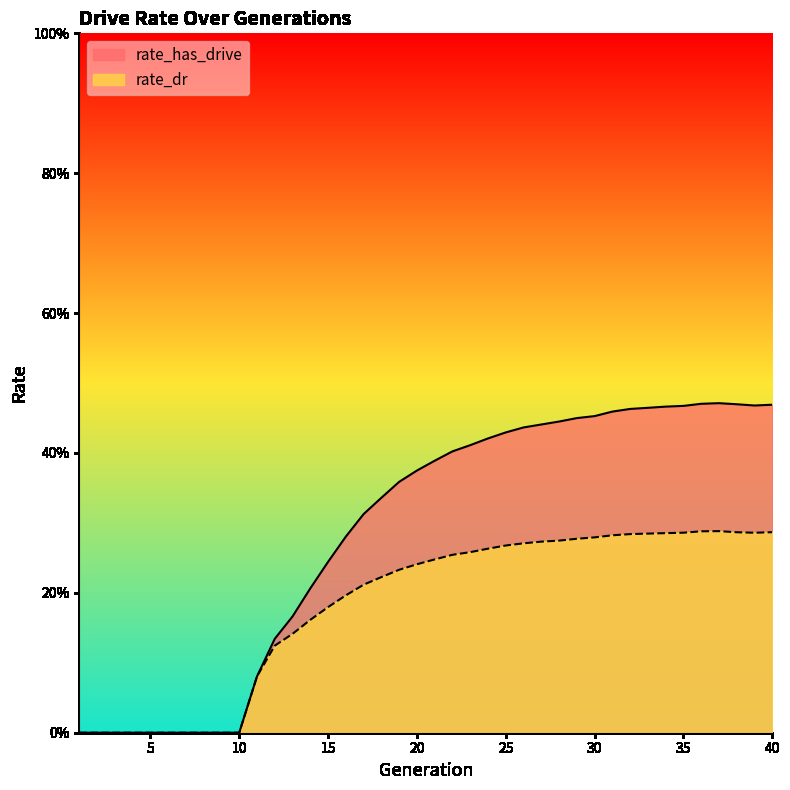

What are all the series names shown in the legend?

rate_has_drive, rate_dr